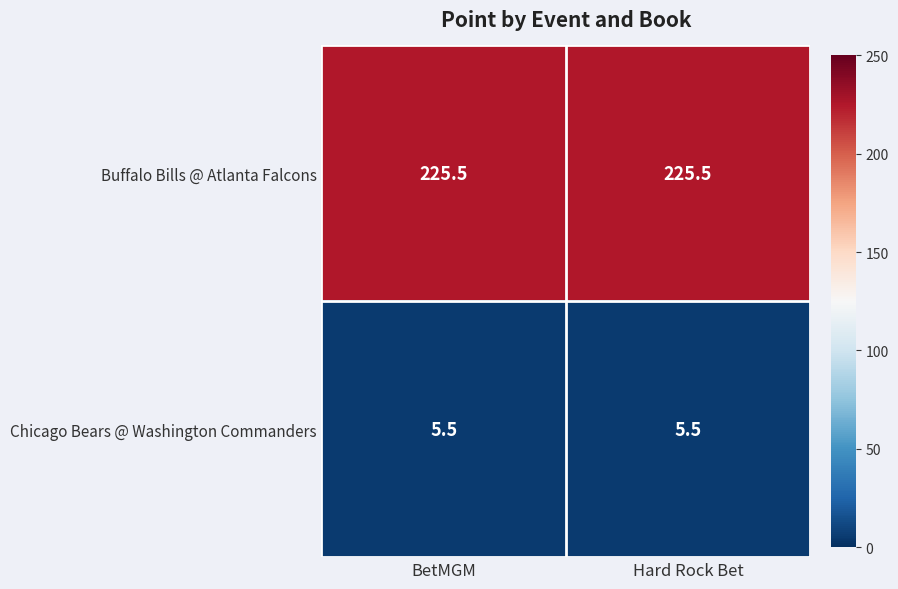

What is the spread (max minus min) of values at BetMGM?

220.0